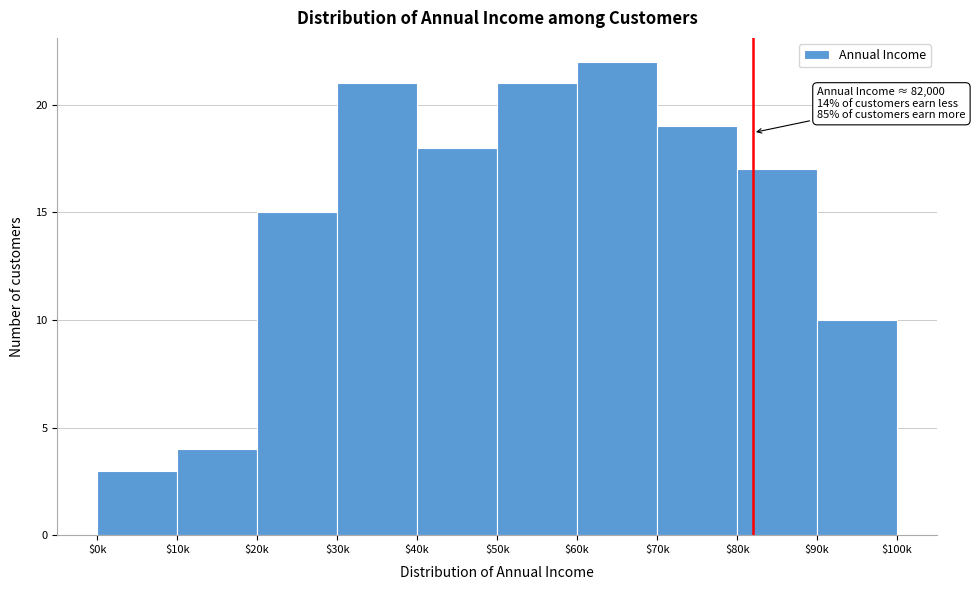

Reading left to right, transcribe all the data shown in this chart.

3	4	15	21	18	21	22	19	17	10